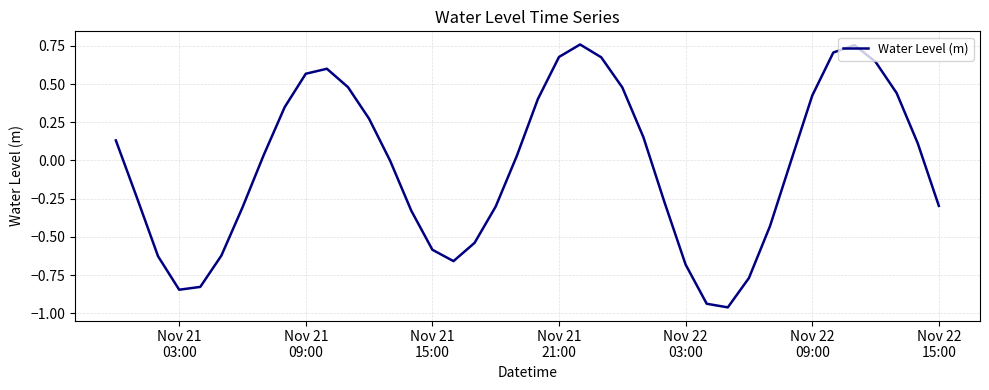

What is the difference between the maximum and minimum values?

1.7